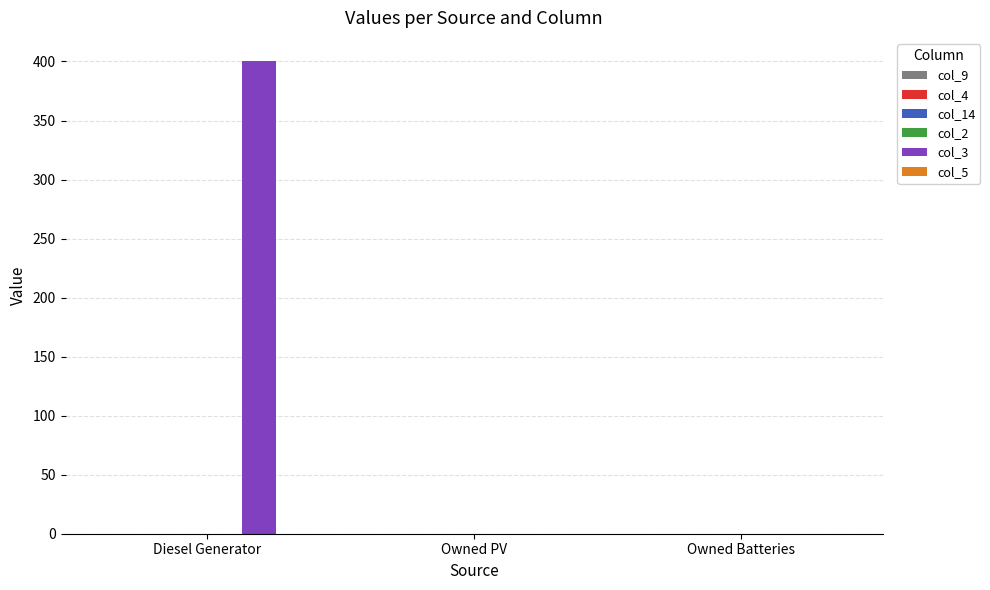

Reading left to right, extract all data points from this chart.

Diesel Generator=400	Owned PV=0	Owned Batteries=0